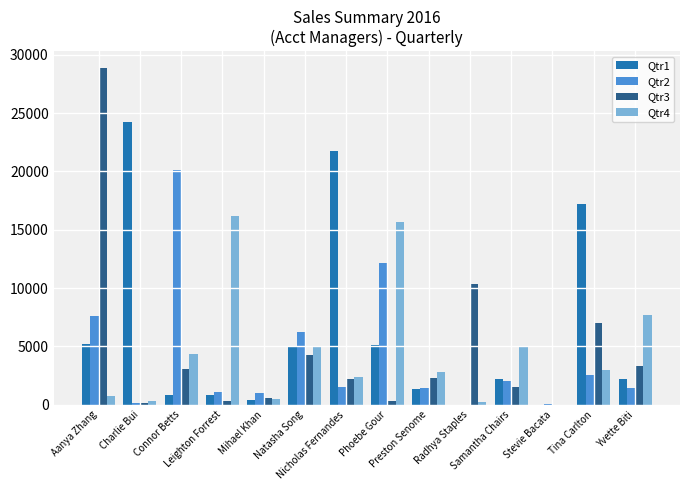

Which series has the largest total across all categories?

Qtr1